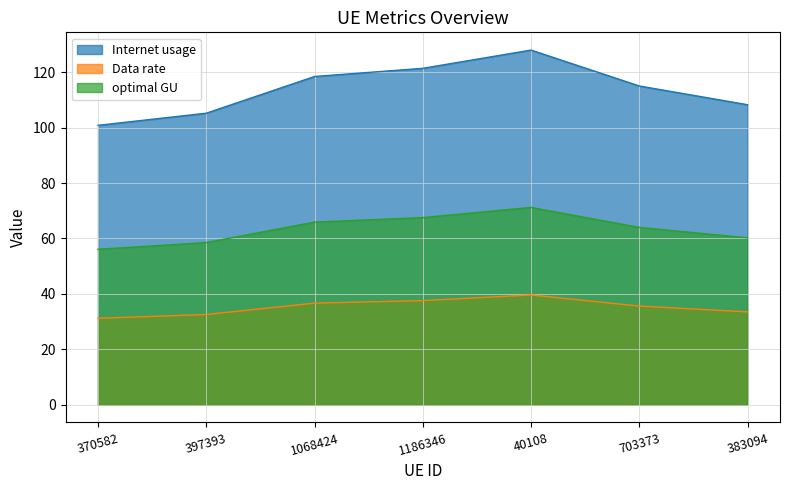

True or false: Internet usage and Data rate cross at least once.

False